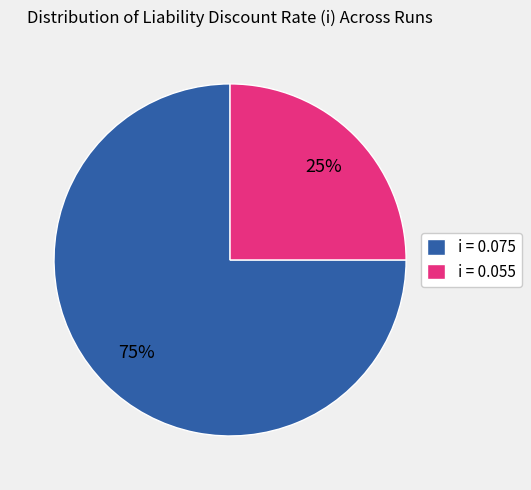

Is it true that i = 0.055 is 25% of the pie?

True